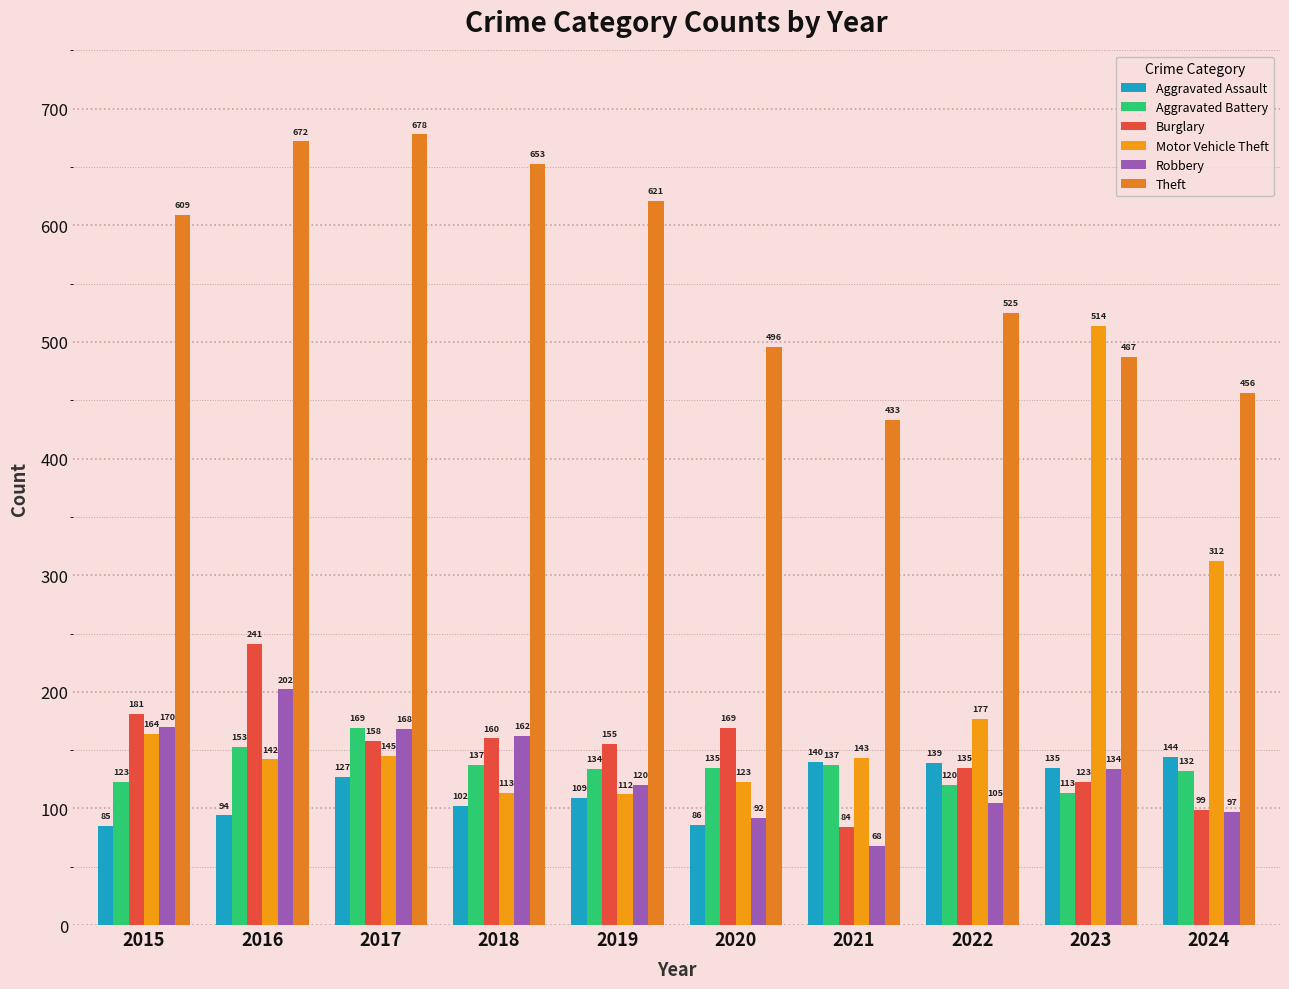

Reading left to right, what are all the values shown in this chart?

Aggravated Assault: 85	94	127	102	109	86	140	139	135	144
Aggravated Battery: 123	153	169	137	134	135	137	120	113	132
Burglary: 181	241	158	160	155	169	84	135	123	99
Motor Vehicle Theft: 164	142	145	113	112	123	143	177	514	312
Robbery: 170	202	168	162	120	92	68	105	134	97
Theft: 609	672	678	653	621	496	433	525	487	456